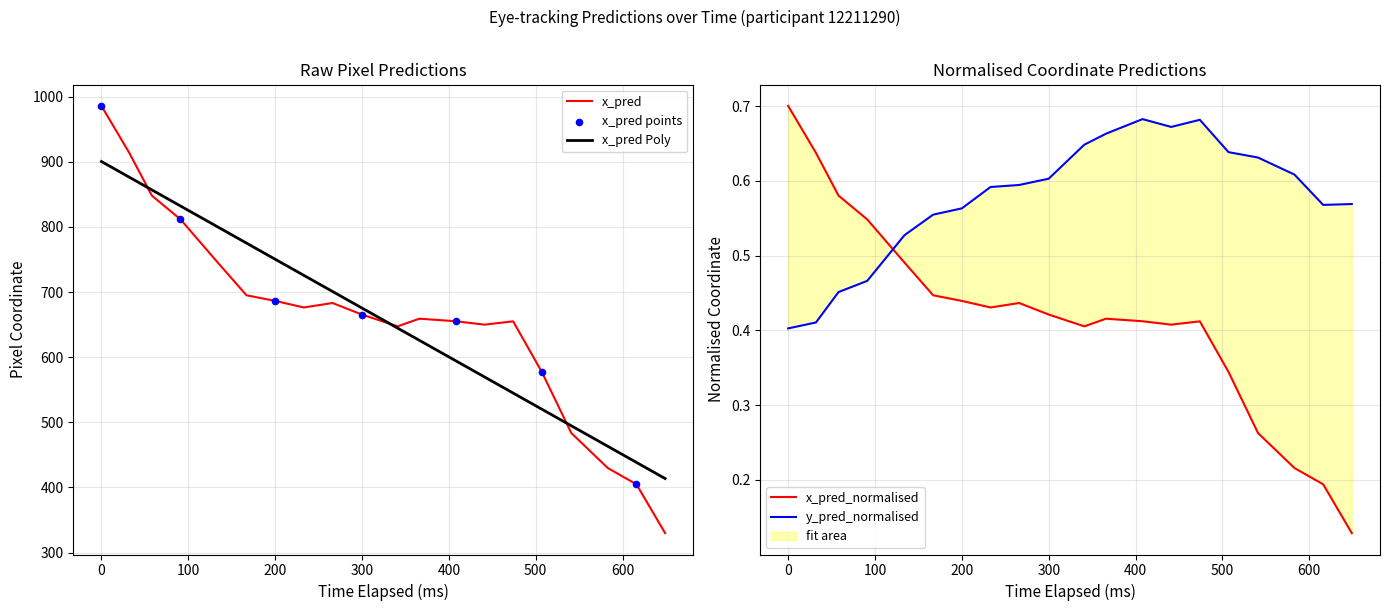

Which series contains the lowest Y value?

x_pred